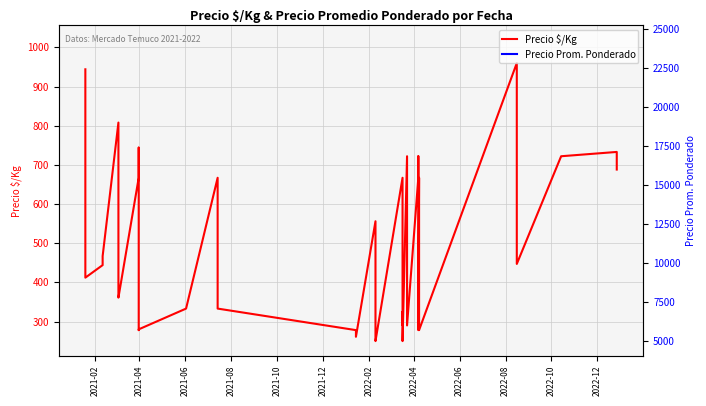

Is the value of Precio $/Kg at 37 greater than the value of Precio Prom. Ponderado at 2022-08?

No